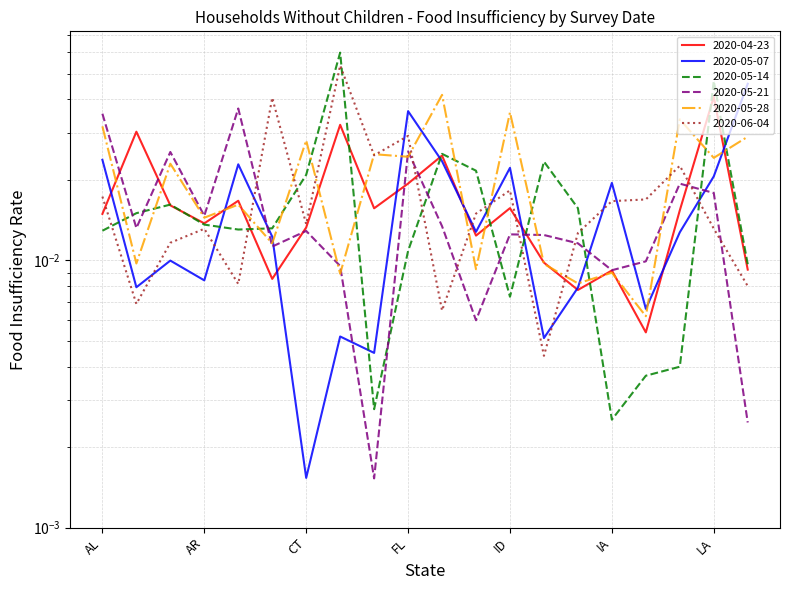

How many interior local peaks does the 2020-05-14 series have?

5